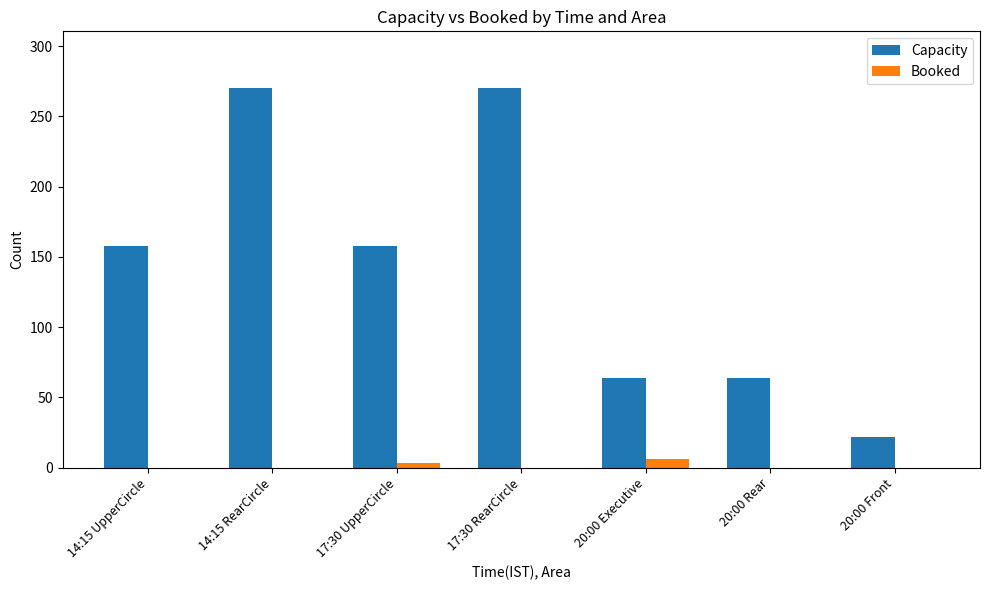

What are all the series names shown in the legend?

Capacity, Booked